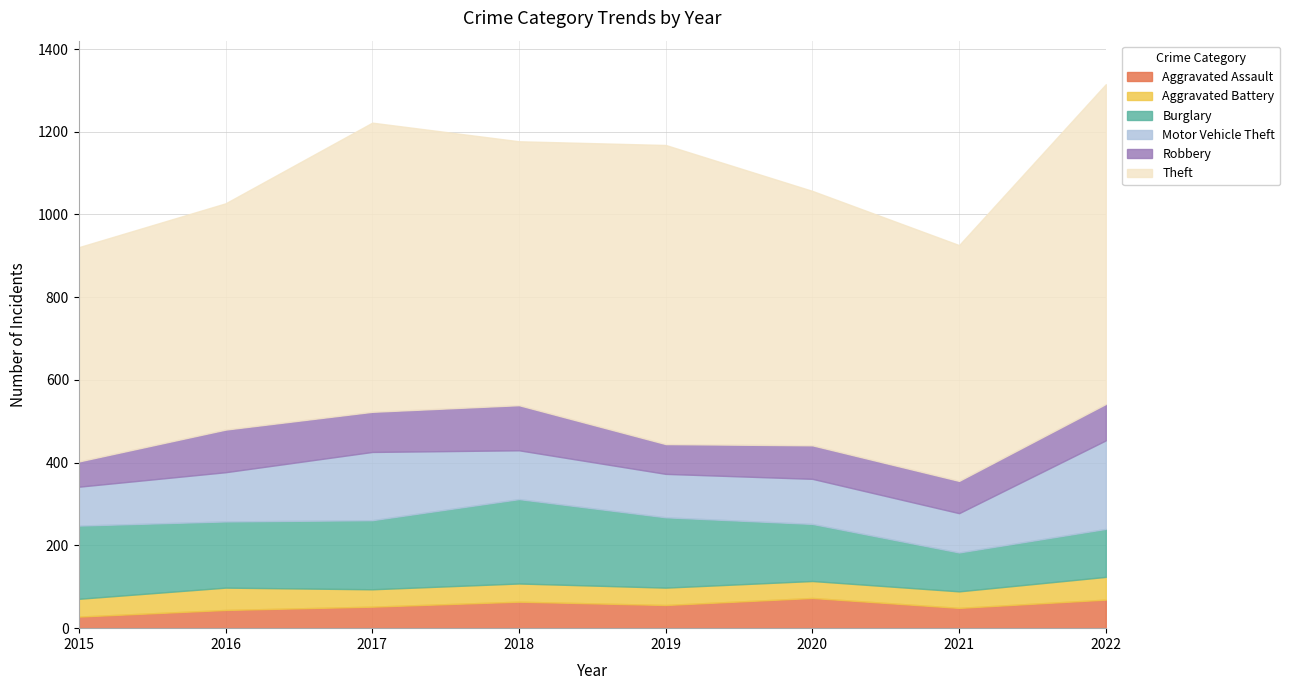

Is the value of Aggravated Battery at 2015 greater than the value of Robbery at 2016?

No